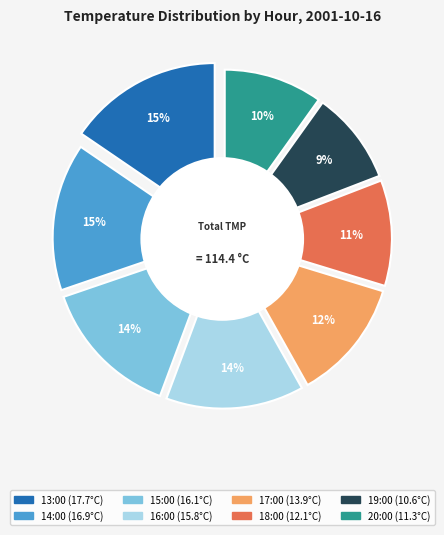

The 20:00 slice represents 1% of the pie. True or false?

False